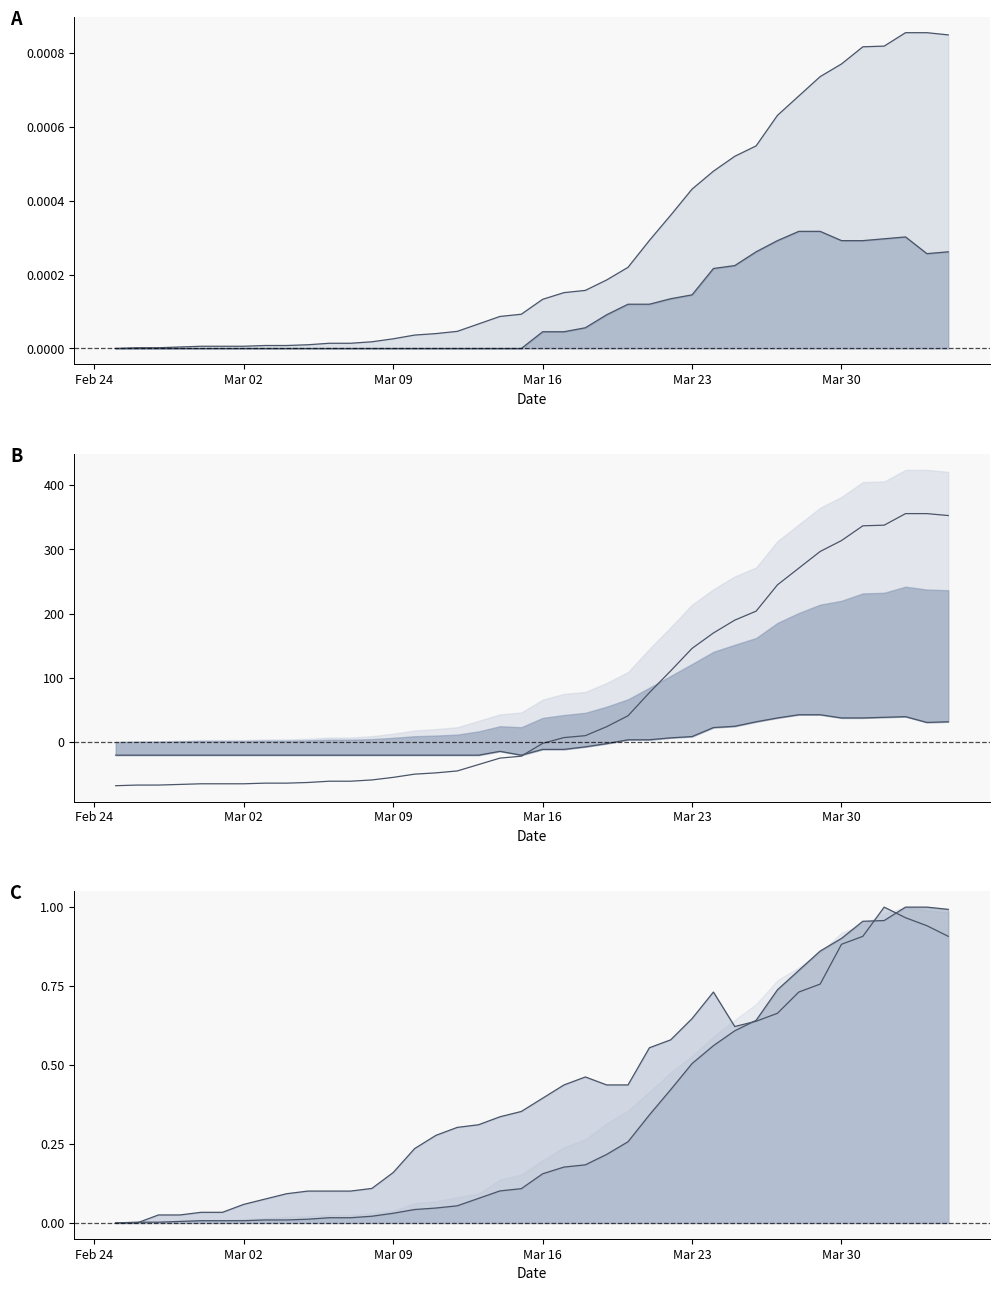

Is it true that GE_pc line equals 0.0 at 36?

False